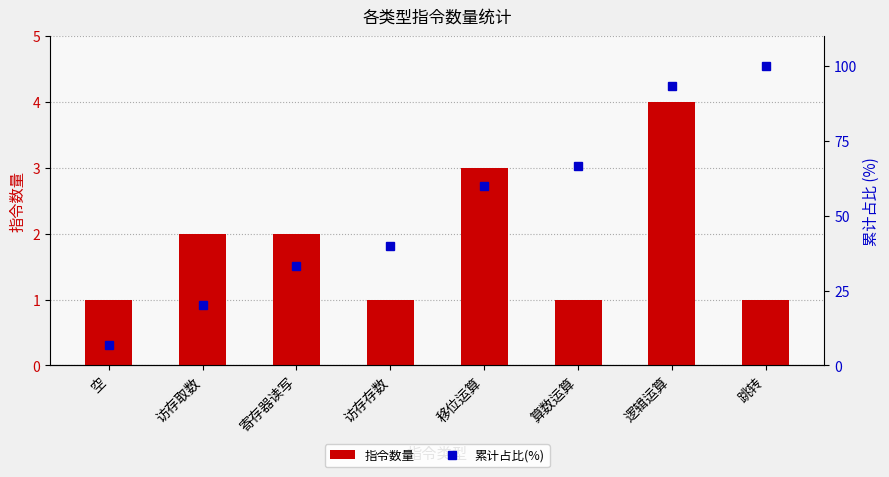

Which has a higher value, 算数运算 or 空?

算数运算